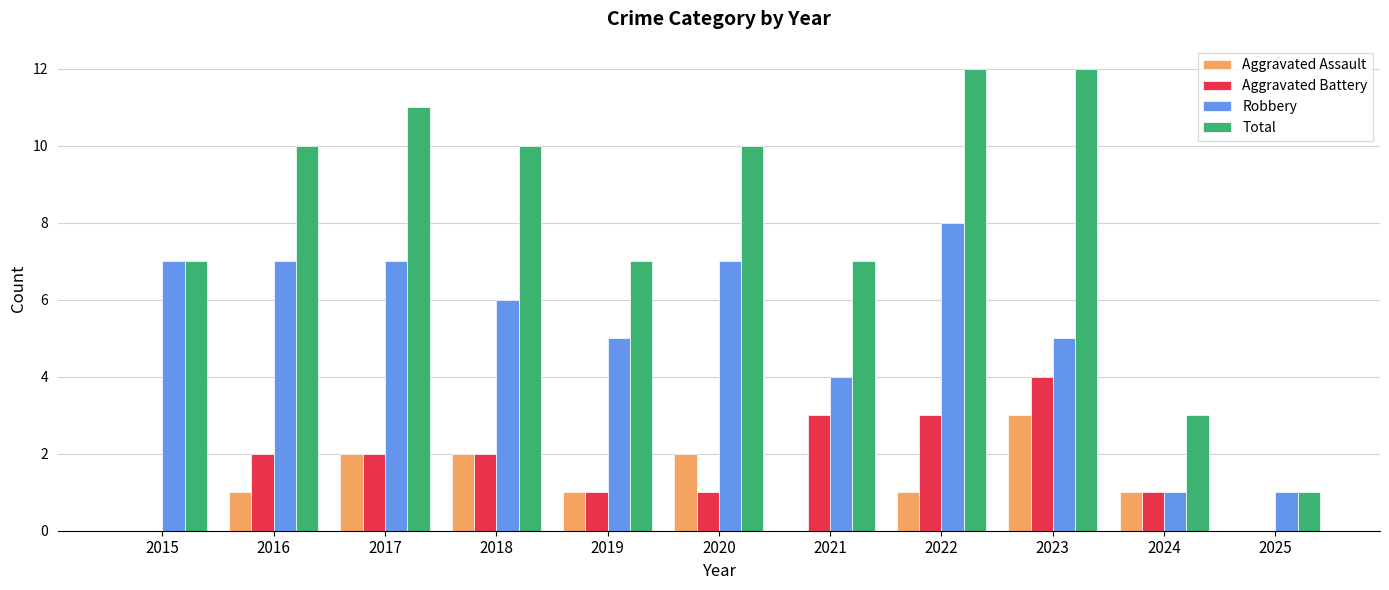

Which series changed the most between 2021 and 2025?

Total